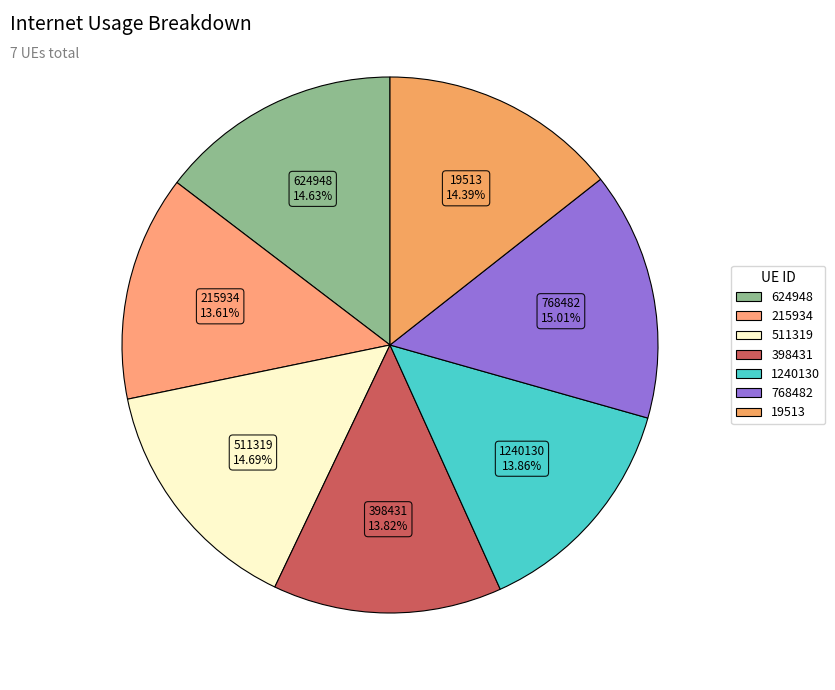

Is 1240130 the majority of the pie?

No